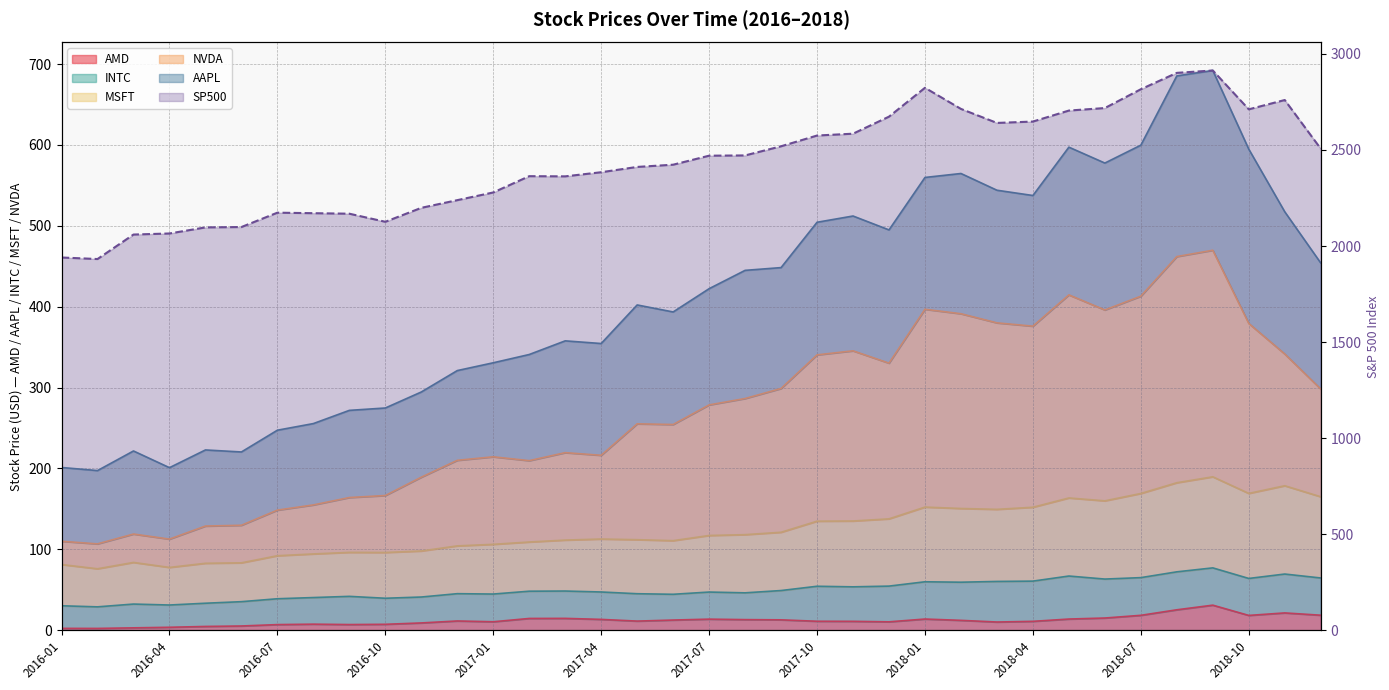

Rank the categories by NVDA value from lowest to highest.

2016-02, 2016-01, 2016-04, 2016-03, 2016-05, 2016-06, 2016-07, 2016-08, 2016-09, 2016-10, 2016-11, 2017-02, 2016-12, 2017-01, 2017-04, 2017-03, 2017-06, 2017-05, 2017-07, 2017-08, 2018-12, 2017-09, 2017-12, 2017-10, 2018-11, 2017-11, 2018-04, 2018-10, 2018-03, 2018-02, 2018-06, 2018-01, 2018-07, 2018-05, 2018-08, 2018-09